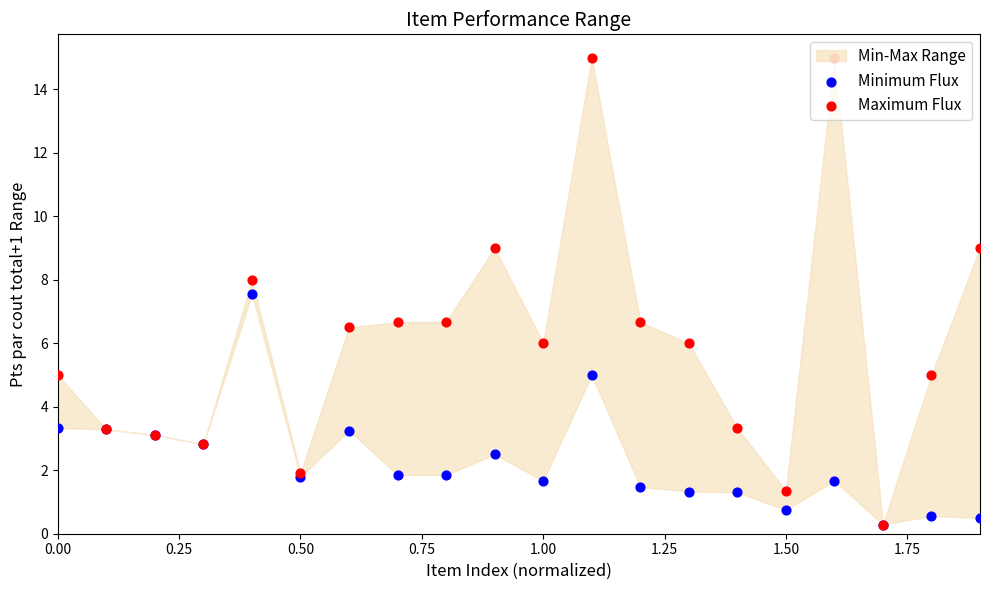

At how many categories does at least one series exceed 2?

17